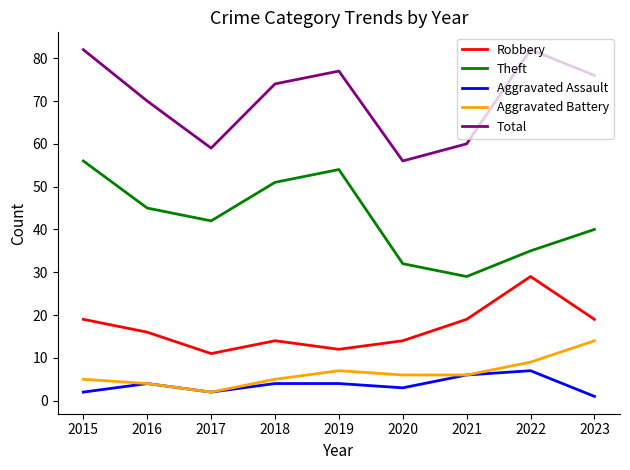

Which category has the highest value in the Robbery series?

2022